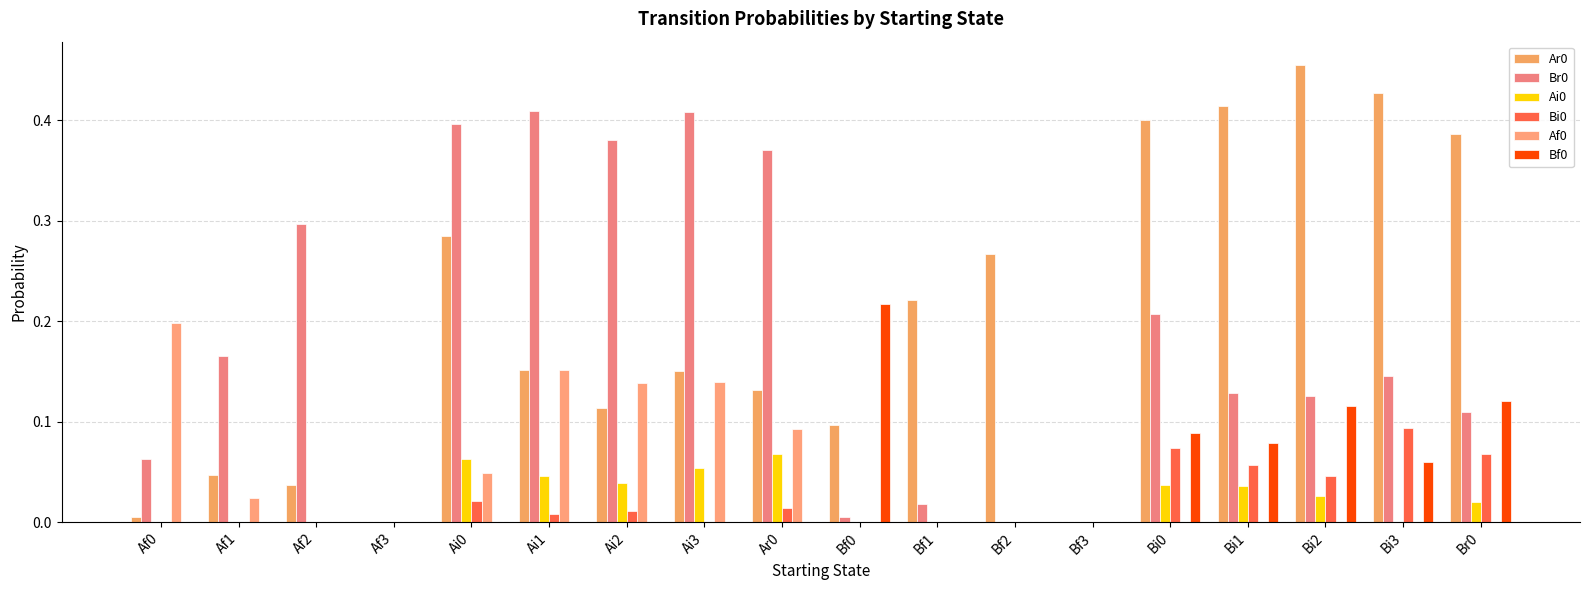

Are the bars grouped side by side (vs. stacked)?

Yes